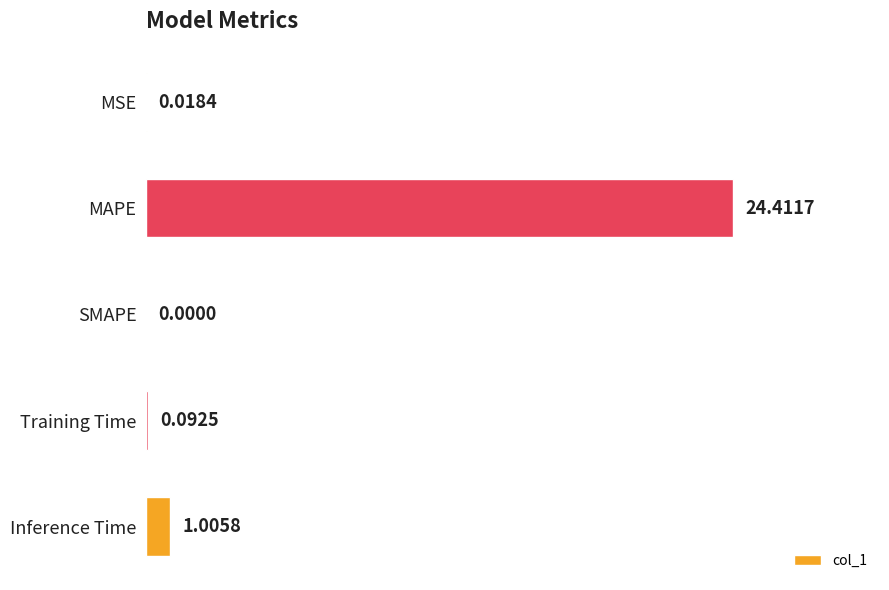

Which category has the highest value across all series?

MAPE